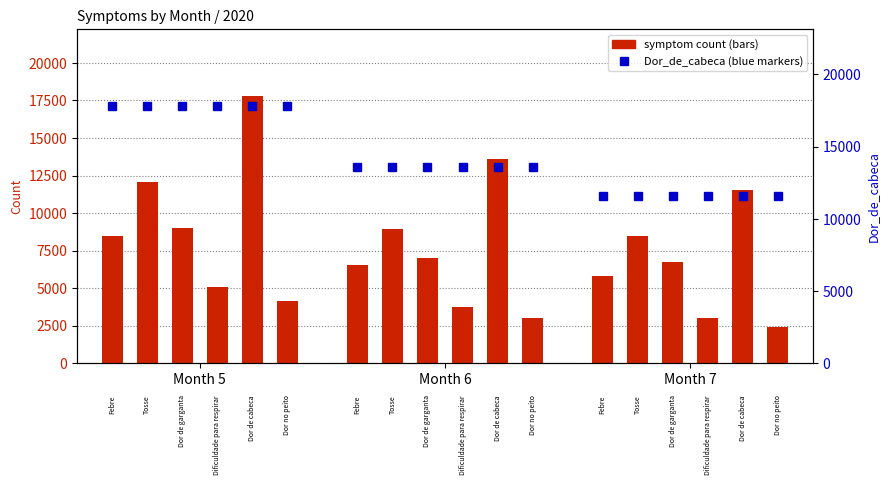

Which has a higher value, Month 7 or Month 6?

Month 6